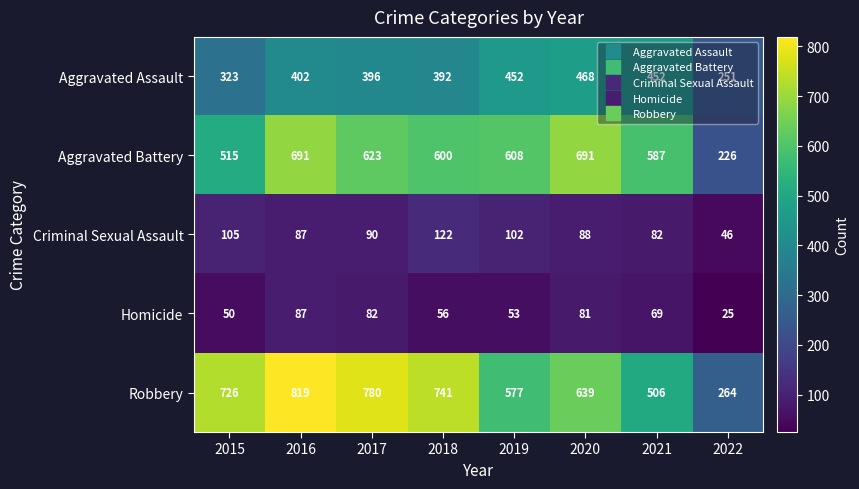

Is it true that Homicide equals 14 at 2015?

False